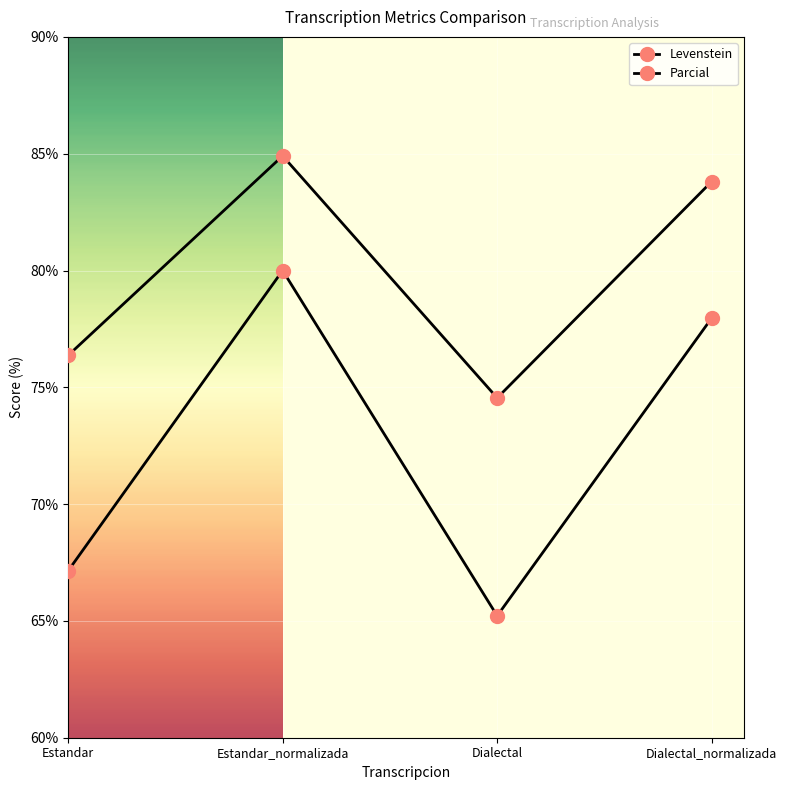

Does the chart have visible grid lines?

Yes